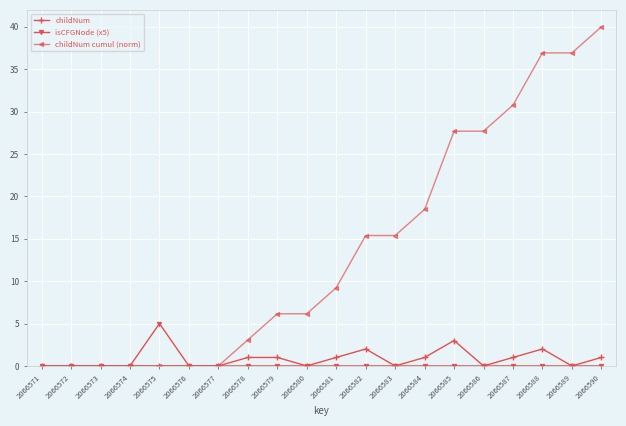

Between 2066575 and 2066580, which series saw the biggest shift?

childNum cumul (norm)